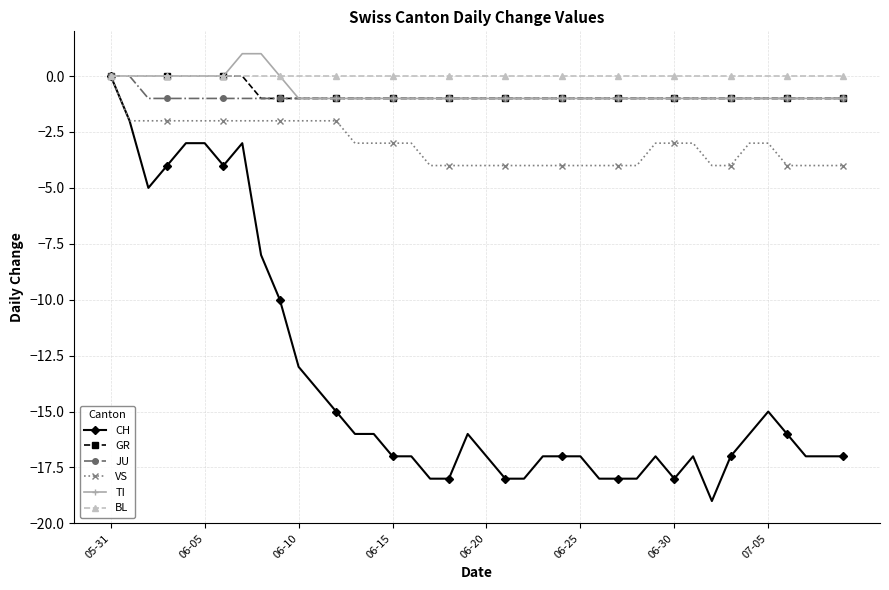

True or false: CH has more than 2 interior local peaks.

True